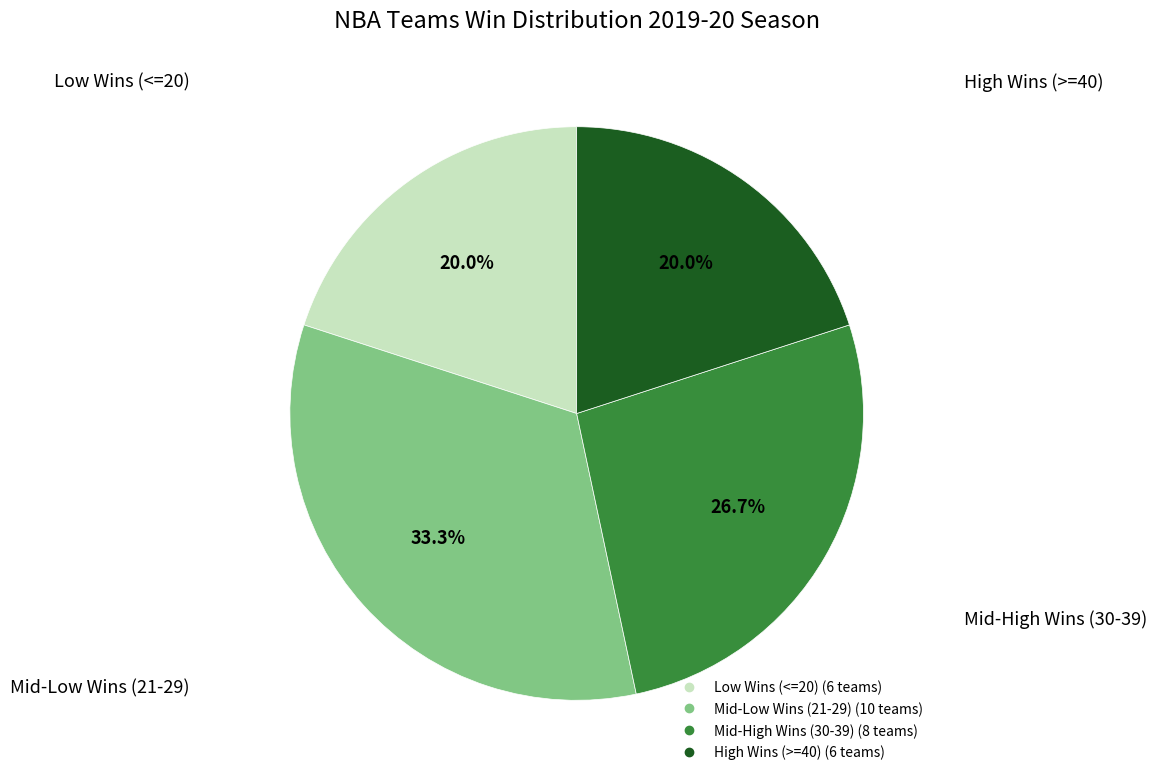

Does any single category account for the majority?

No